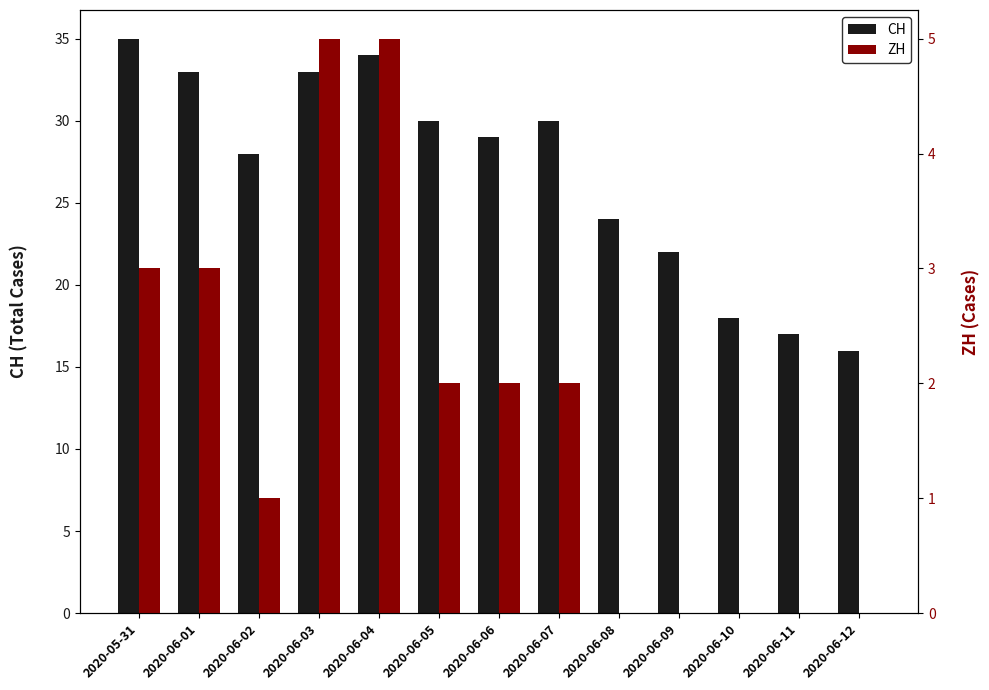

What is the sum of all ZH values?

23